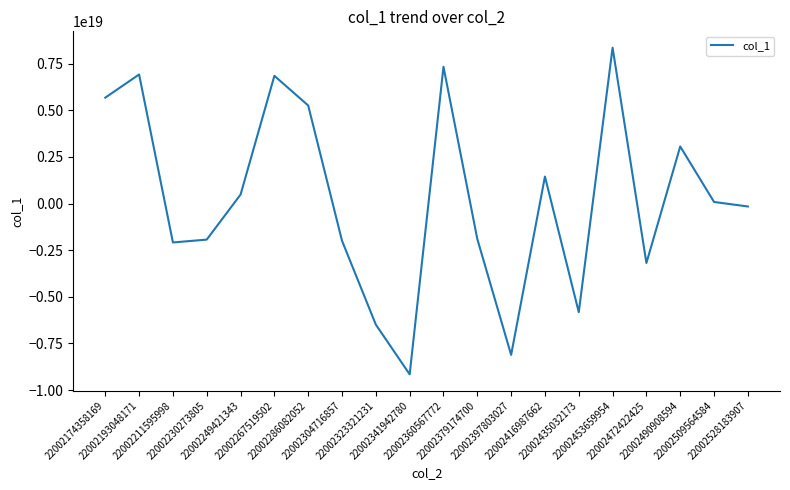

Which has a higher value, 22002174358169 or 22002416987662?

22002174358169